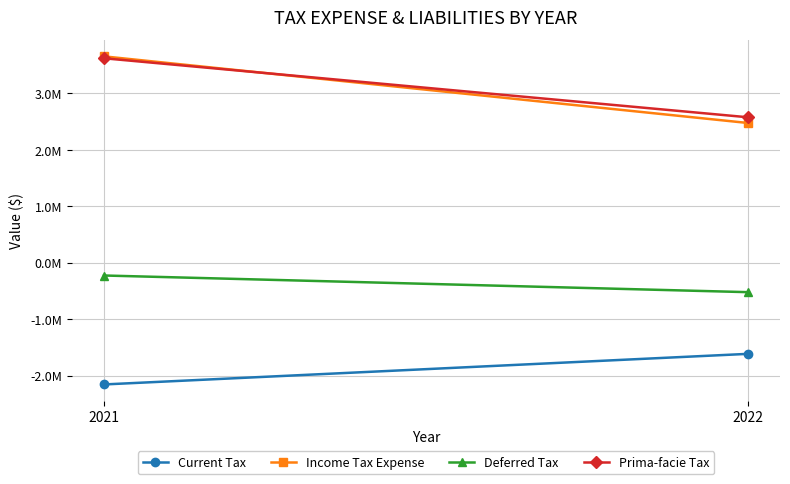

What is the average value of the Current Tax series?

-1884413